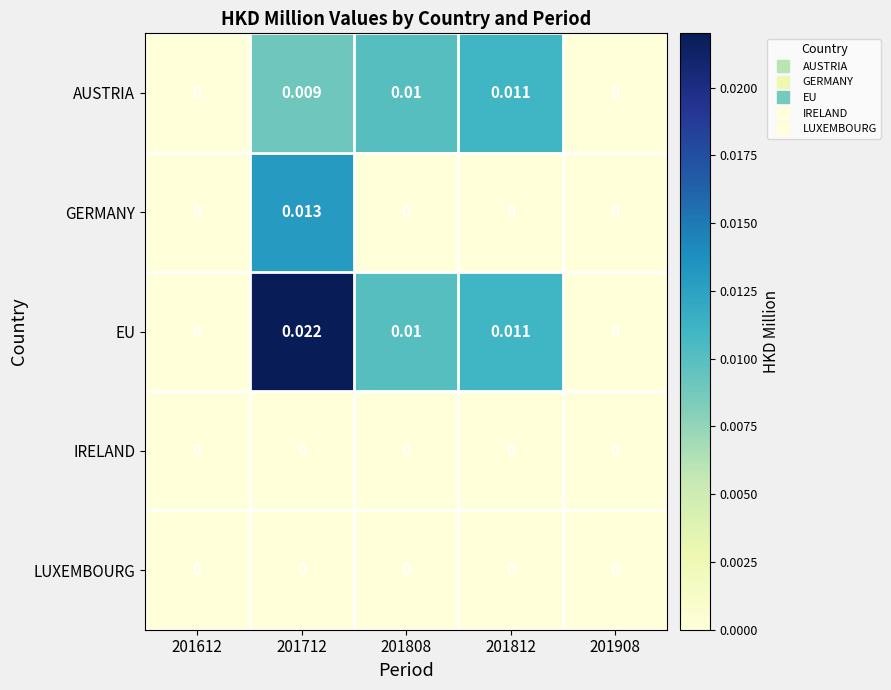

Which series has the largest total across all categories?

EU